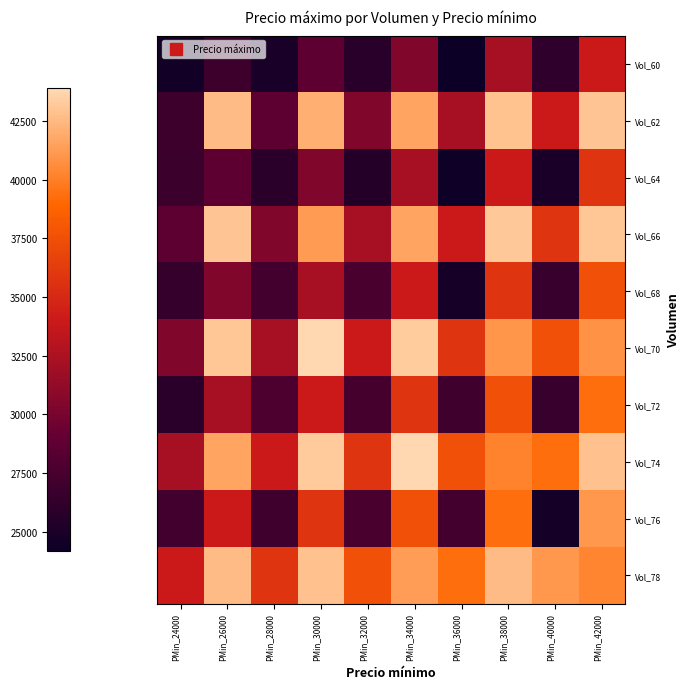

What is the total value across all series at PMin_28000?

293907.1